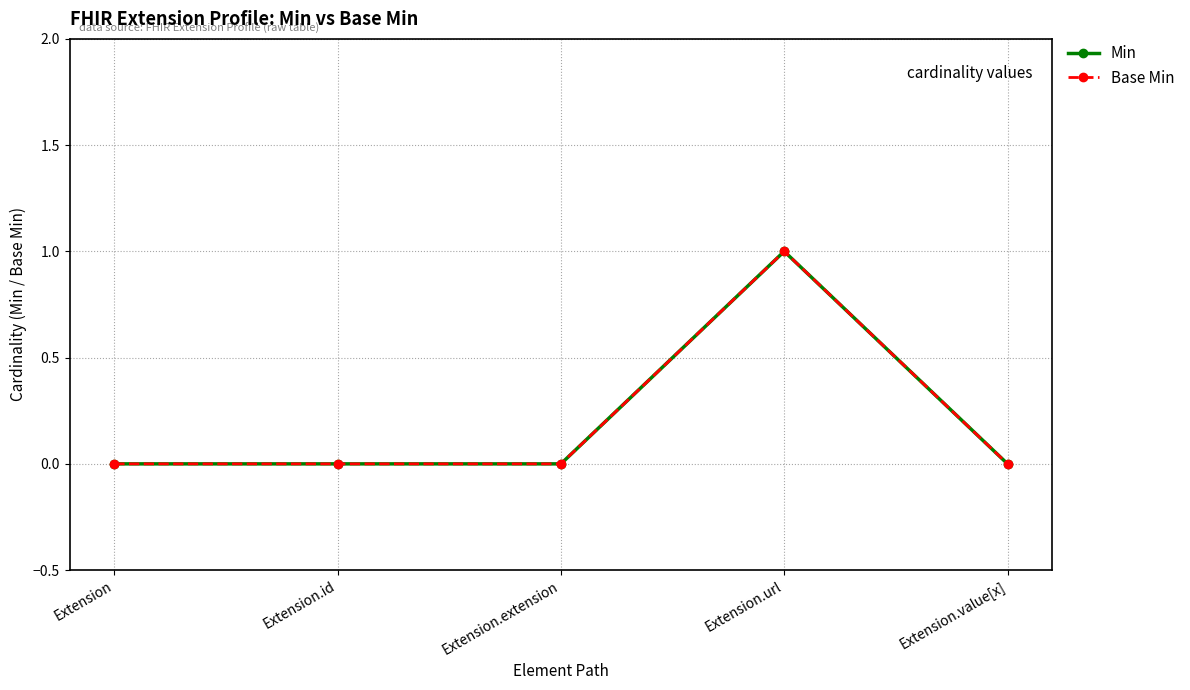

Reading right to left, what are all the values shown in this chart?

Min: 0	1	0	0	0
Base Min: 0	1	0	0	0